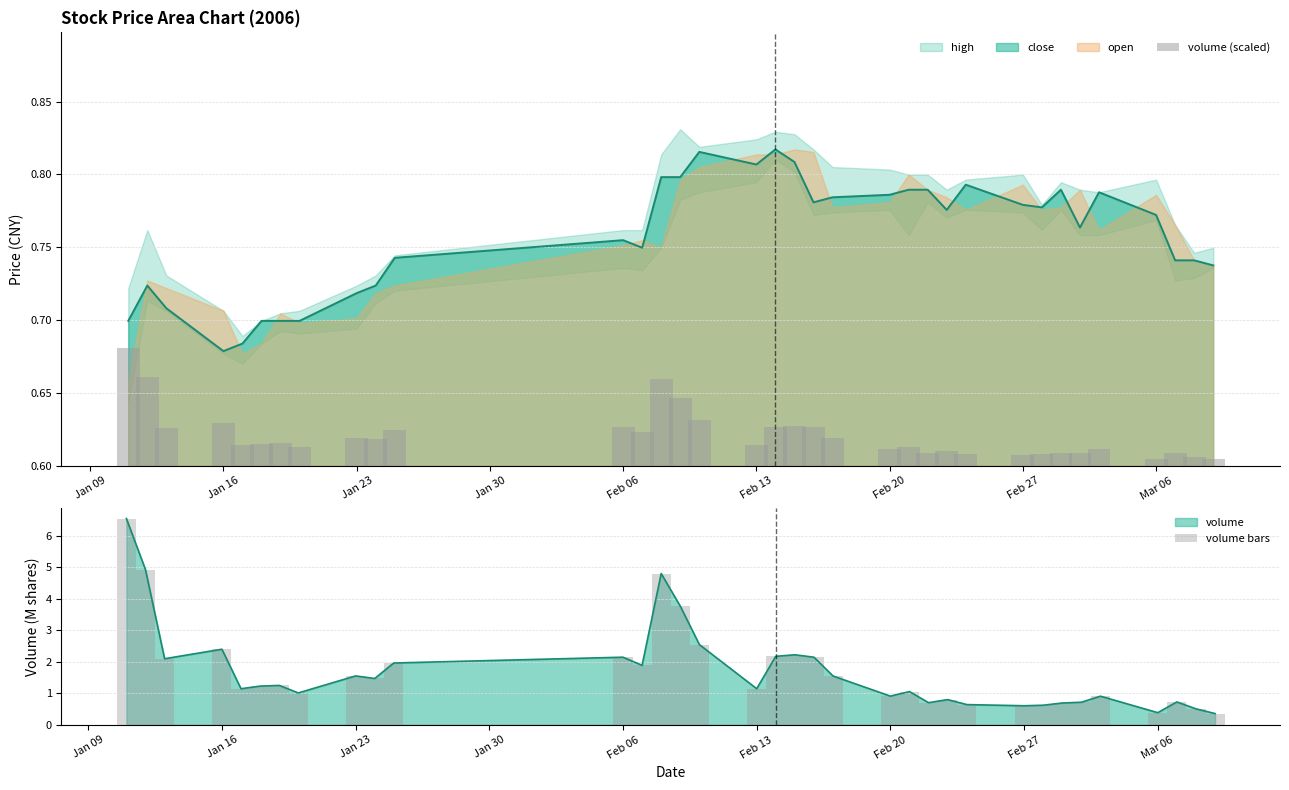

What is the total value across all series at Jan 16?

5.0